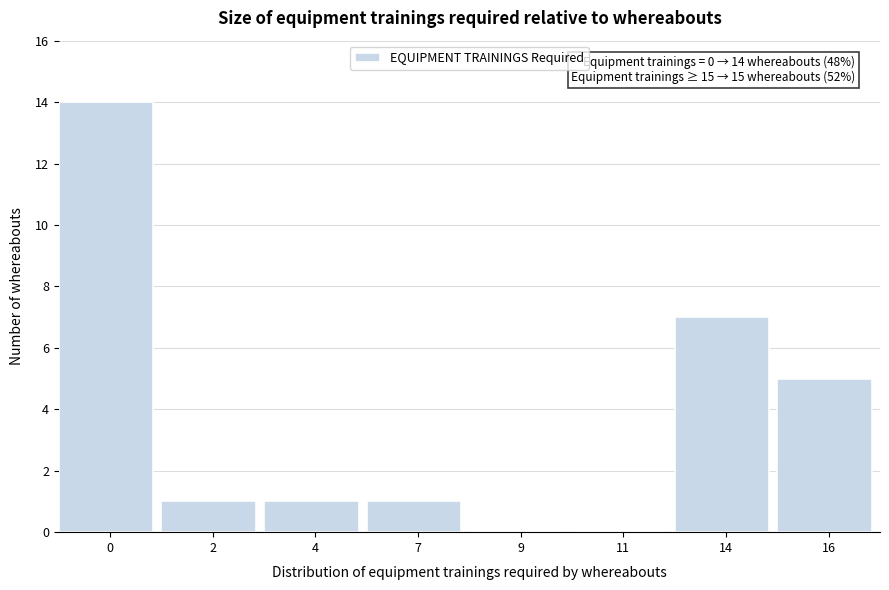

Reading right to left, list all the values displayed in this chart.

16=5	14=7	11=0	9=0	7=1	4=1	2=1	0=14